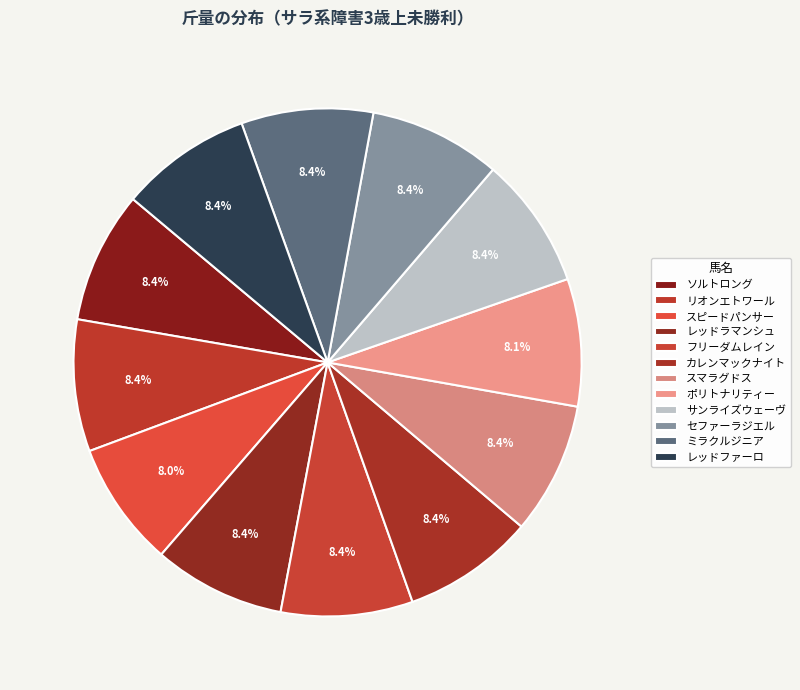

What percentage is the レッドラマンシュ slice, to the nearest percent?

8%